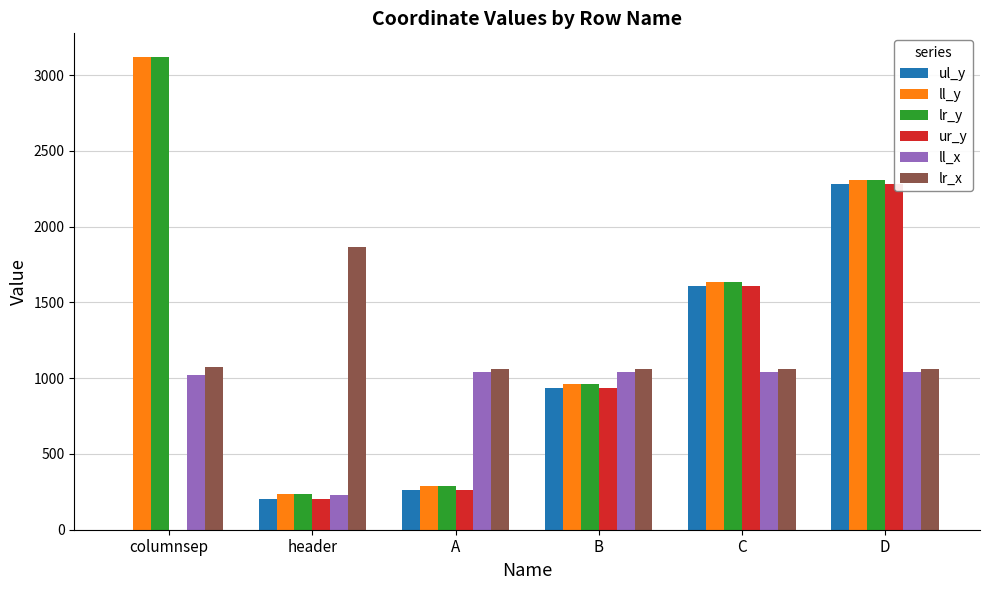

Are the bars grouped side by side (vs. stacked)?

Yes